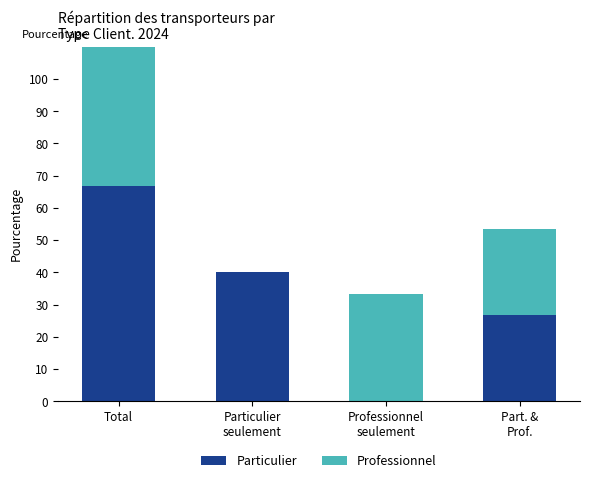

What is the difference between the maximum and minimum values in the Professionnel series?

60.0